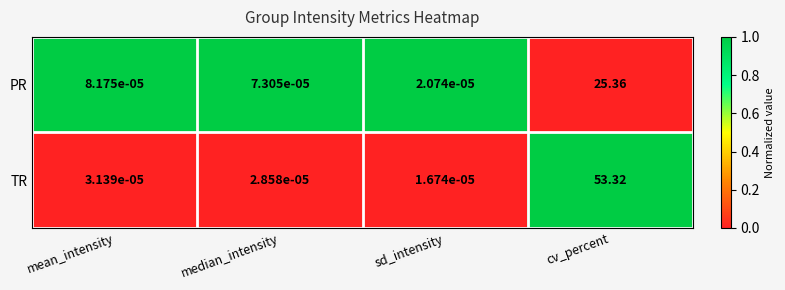

Which series has the largest range (max minus min)?

TR